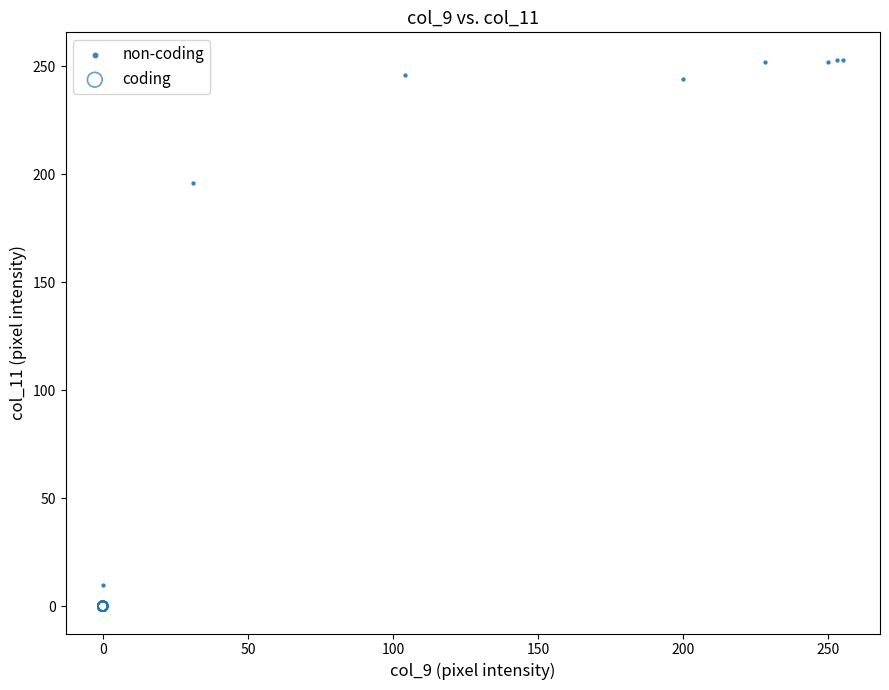

Which series reaches the maximum Y coordinate?

non-coding